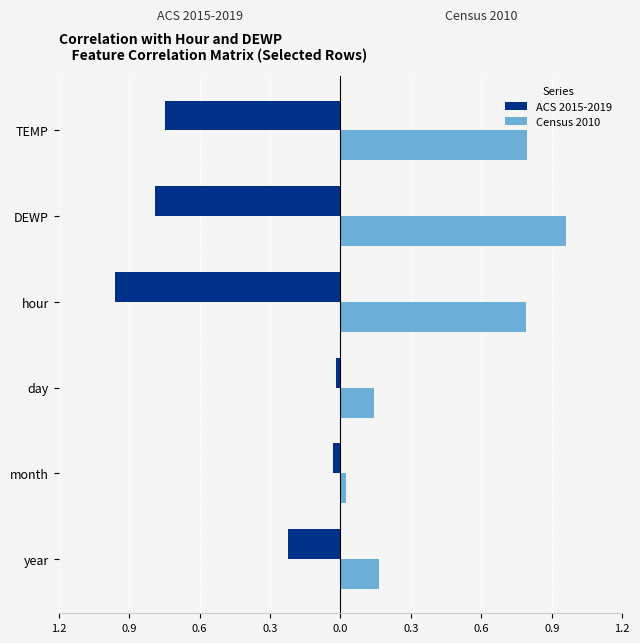

What is the sum of all ACS 2015-2019 values?

-2.9